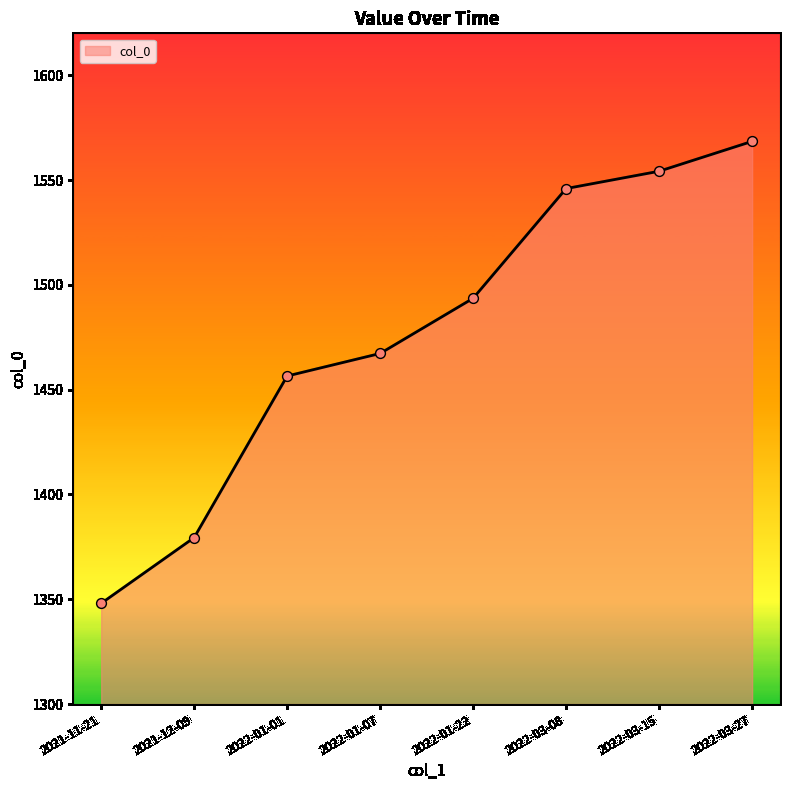

Approximately how many times larger is the value at 2022-01-22 compared to 2022-03-08?

1.0